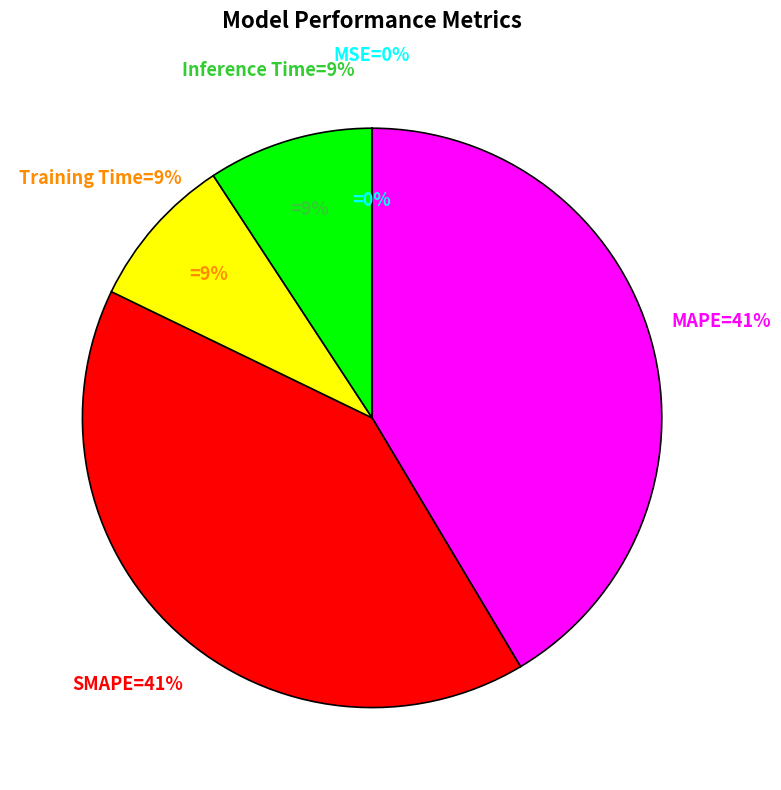

Which slice is the smallest?

MSE